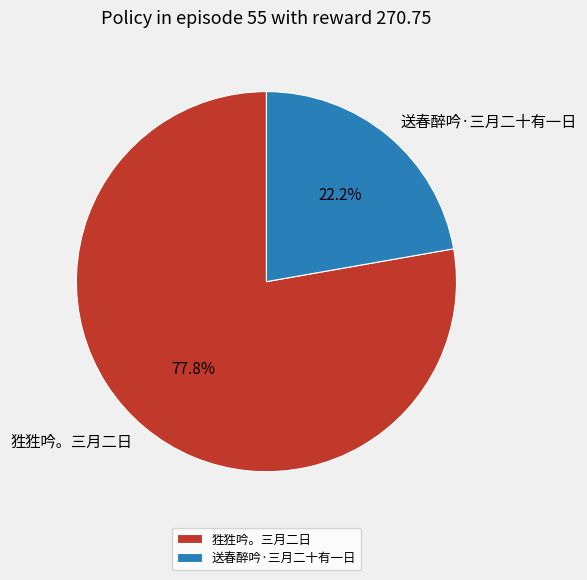

How many segments does this pie chart have?

2